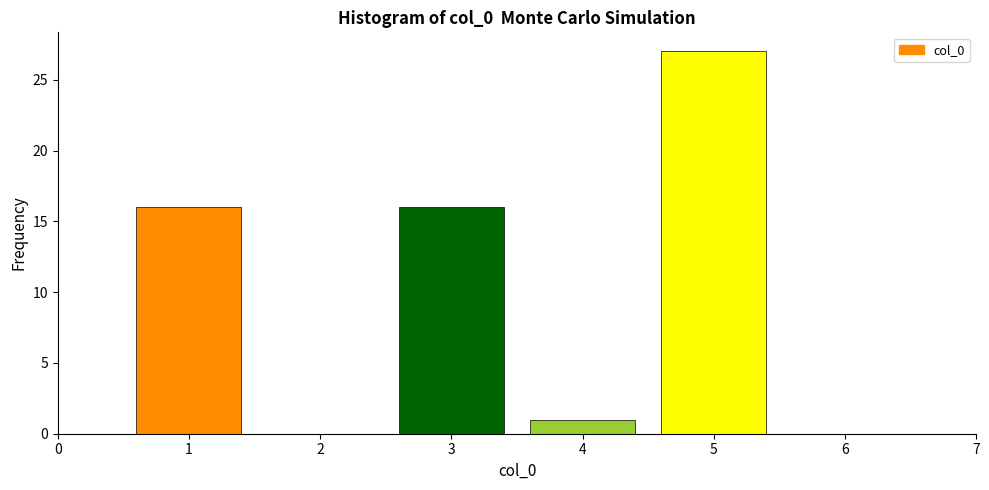

Reading right to left, list all the values displayed in this chart.

5=27	4=1	3=16	2=0	1=16